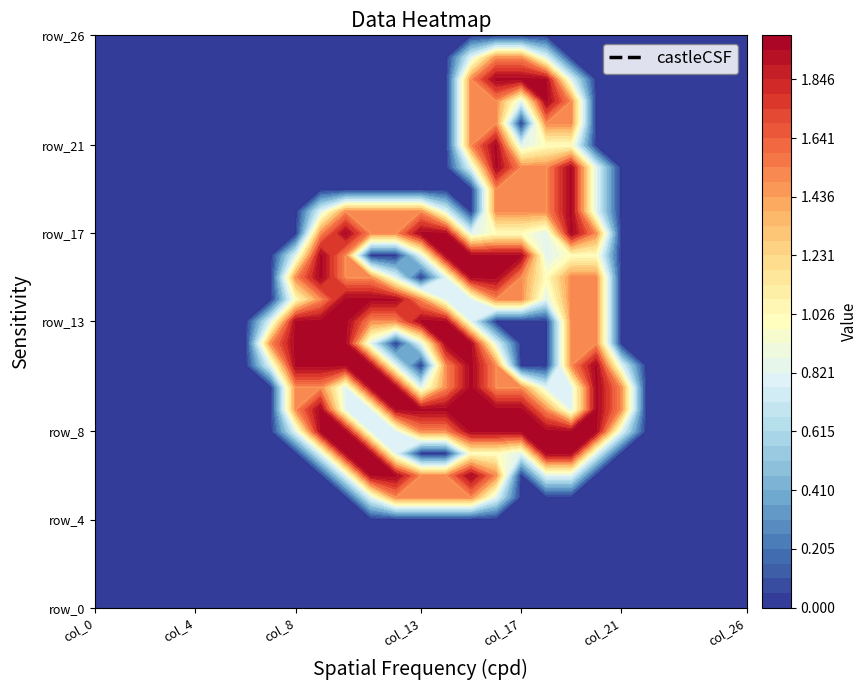

List the labels in order of row_25 value, largest first.

col_16, col_17, col_15, col_18, col_0, col_1, col_2, col_3, col_4, col_5, col_6, col_7, col_8, col_9, col_10, col_11, col_12, col_13, col_14, col_19, col_20, col_21, col_22, col_23, col_24, col_25, col_26